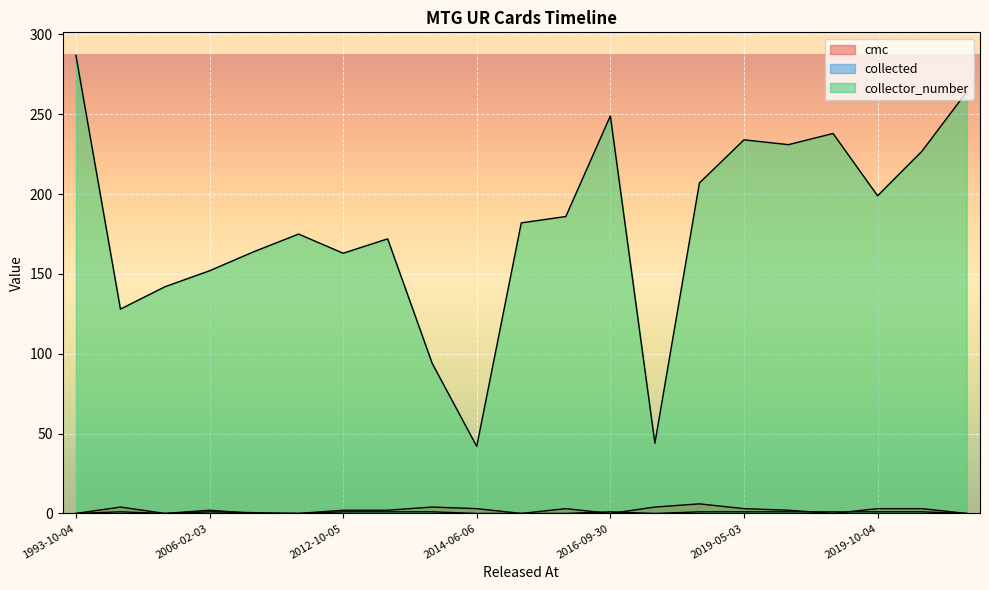

Between 2013-05-03 and 2020-09-25, which is larger?

2013-05-03